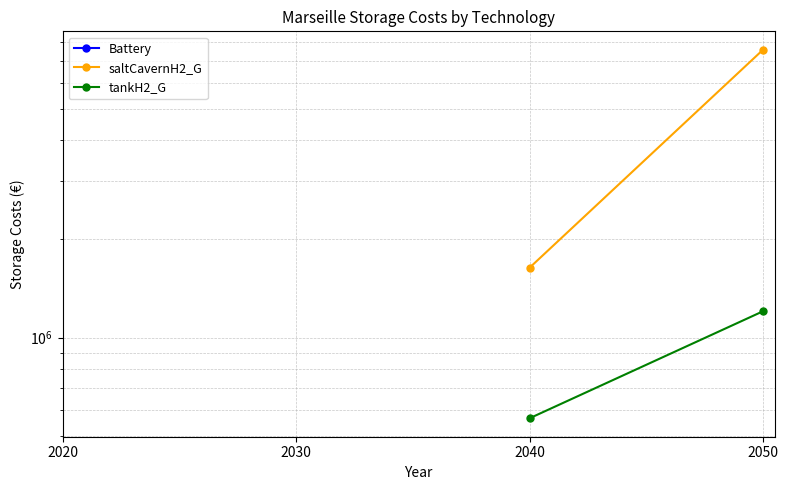

How many data points in saltCavernH2_G are above 1634238?

2